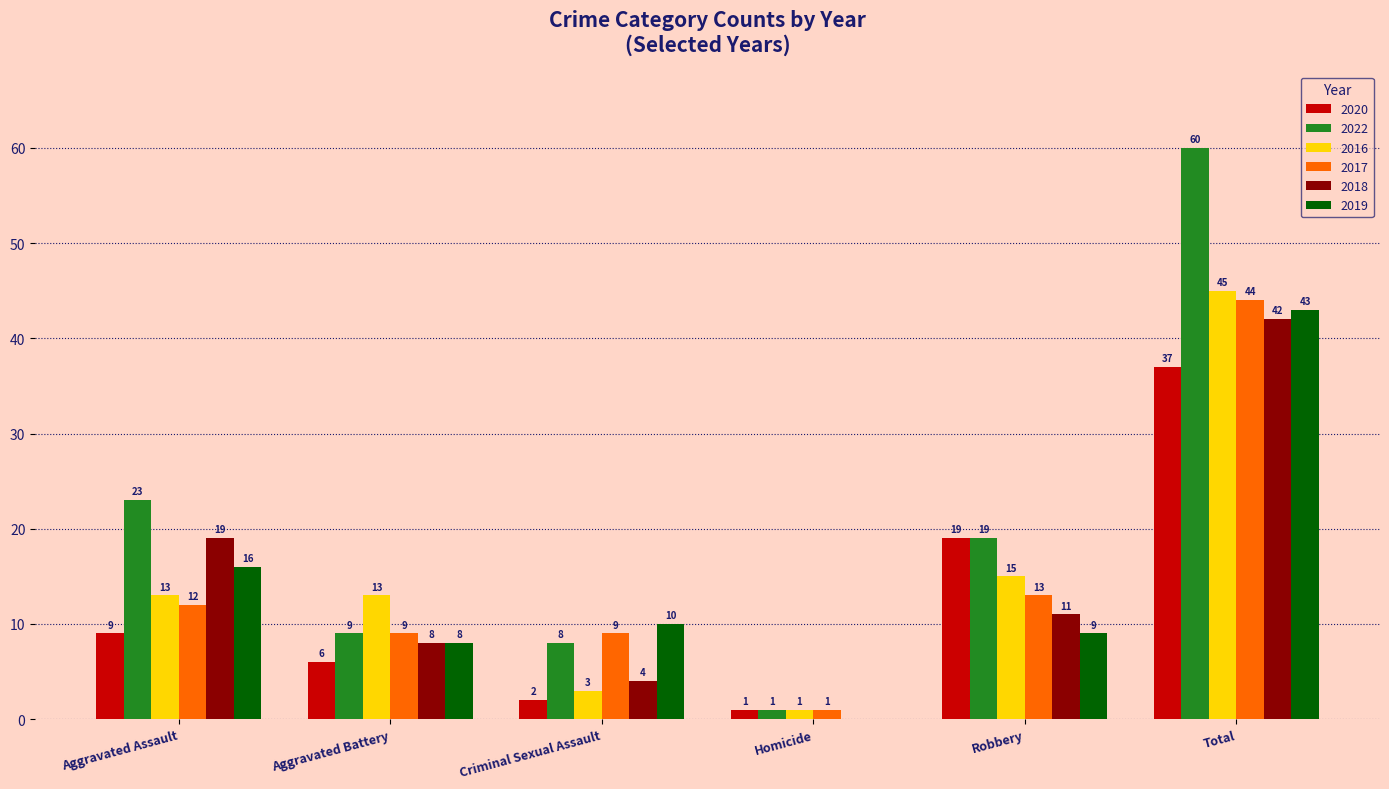

Is it true that 2019 equals 3 at Aggravated Battery?

False